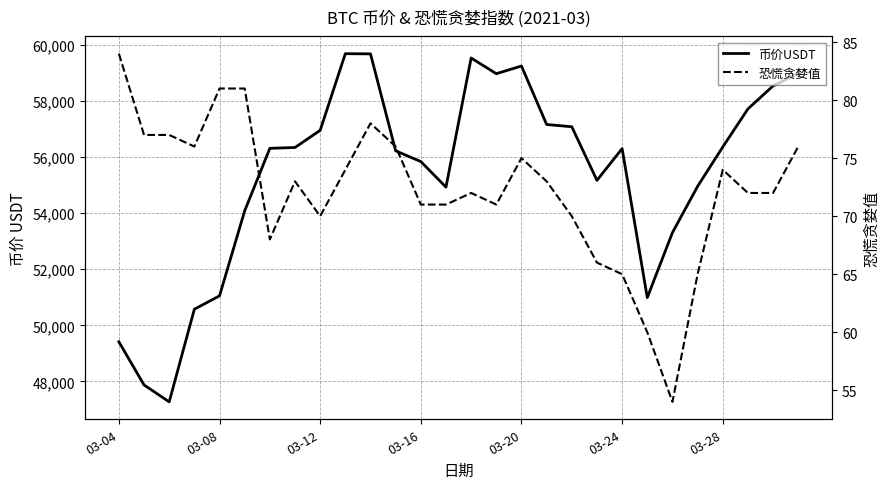

What are all the series names shown in the legend?

币价USDT, 恐慌贪婪值